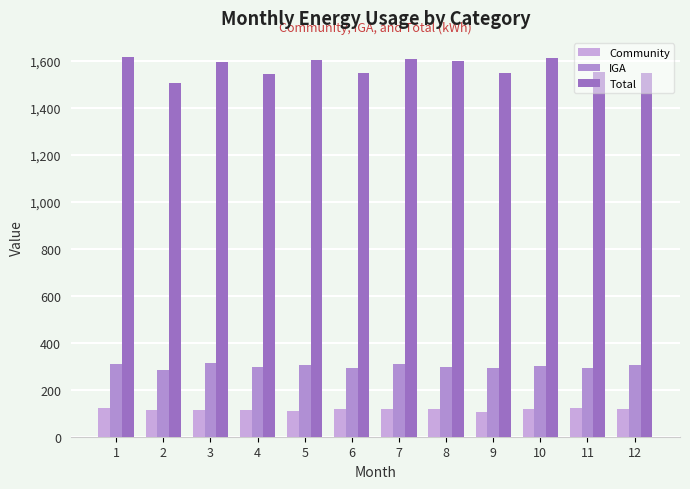

What is the smallest value displayed?

105.2